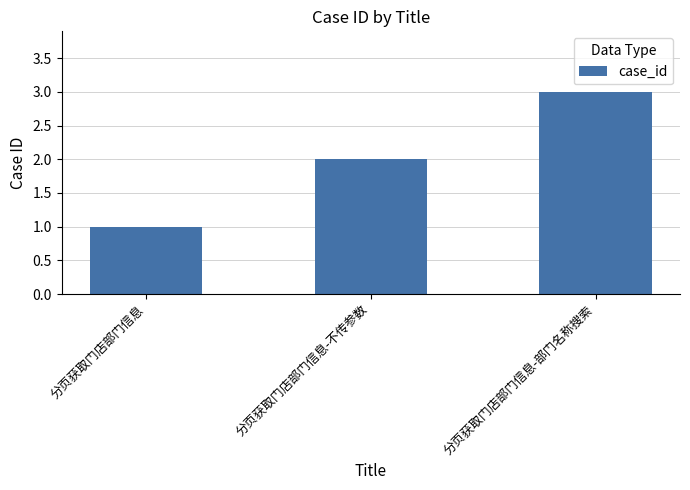

What is the label of the 1st bar from the left?

分页获取门店部门信息